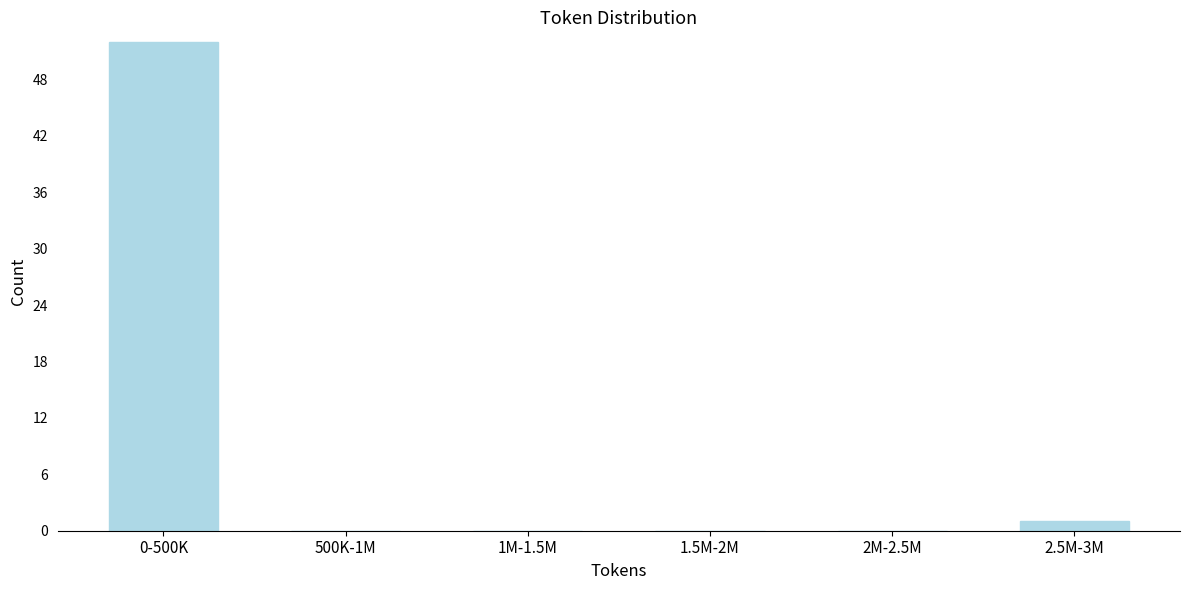

Reading left to right, transcribe all the data shown in this chart.

0-500K=52	500K-1M=0	1M-1.5M=0	1.5M-2M=0	2M-2.5M=0	2.5M-3M=1